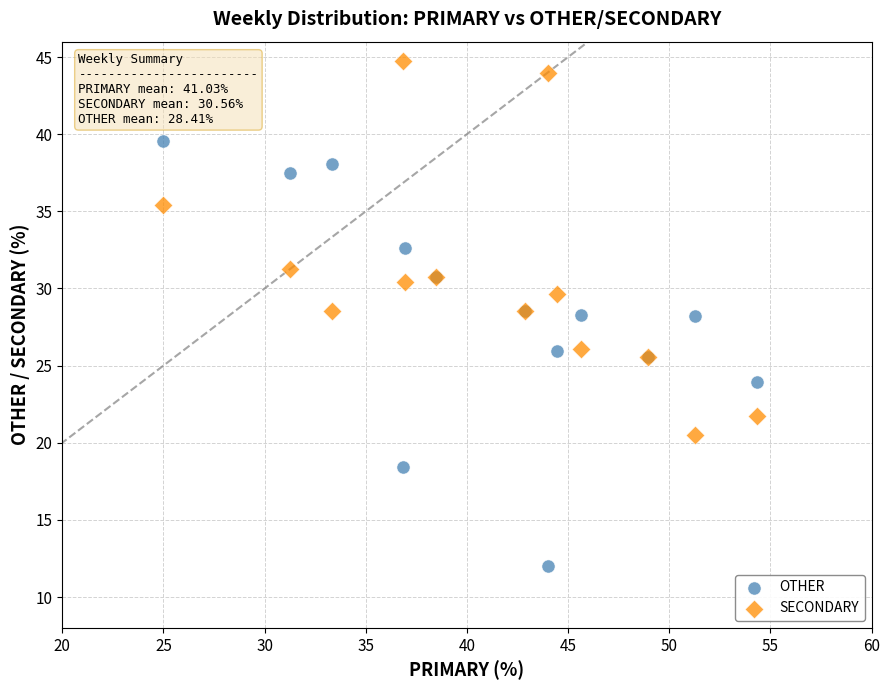

Which series contains the lowest Y value?

OTHER